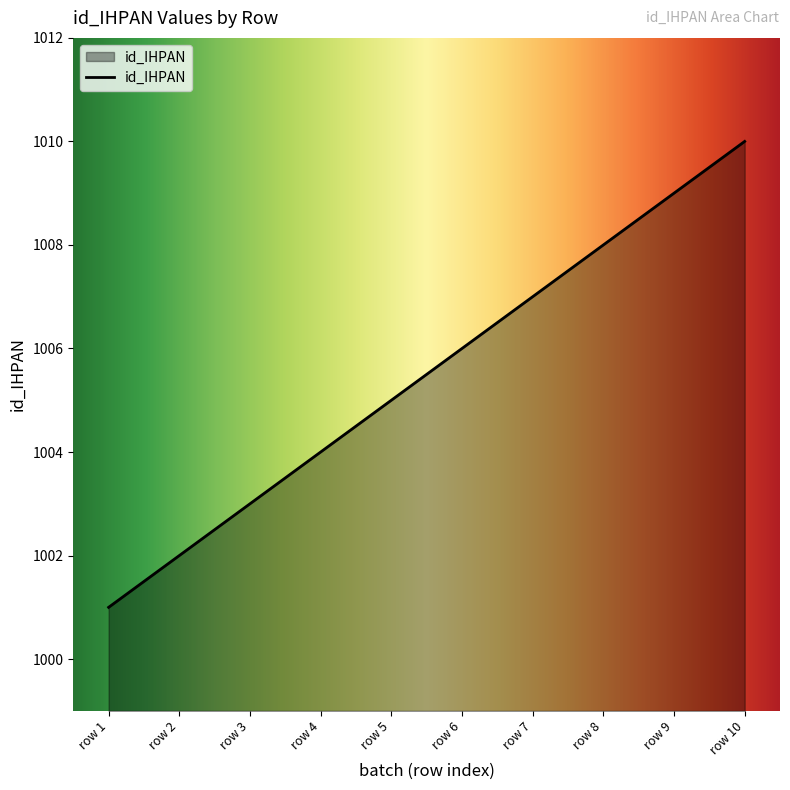

At which label is the value closest to 1005?

row 5